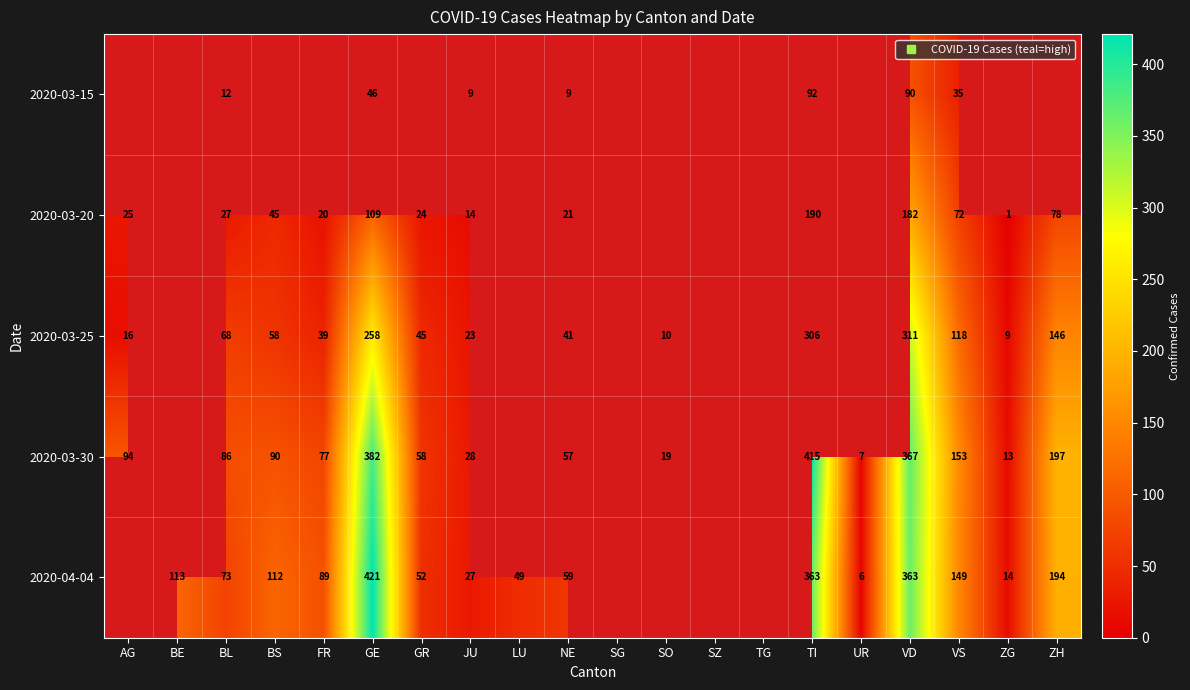

At which label does 2020-03-15 first exceed 9?

BL